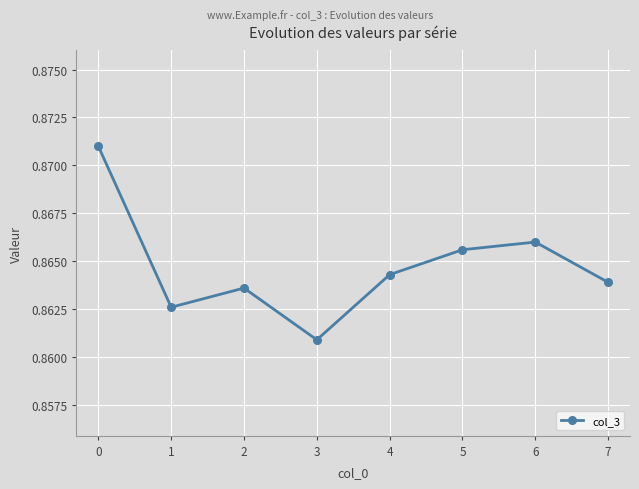

Does the chart display data point markers on the line(s)?

Yes